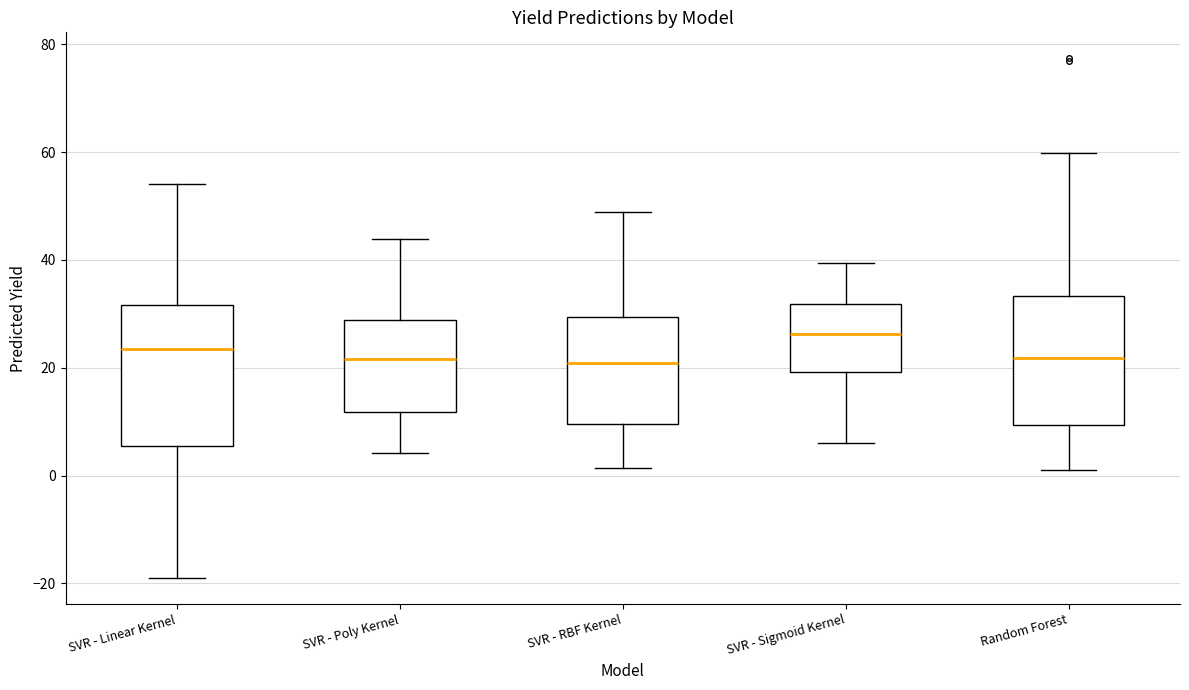

Where does the upper whisker of the box for SVR - RBF Kernel end on the y-axis? The values are not printed on the chart, so give them approximately, as read against the axis.

48